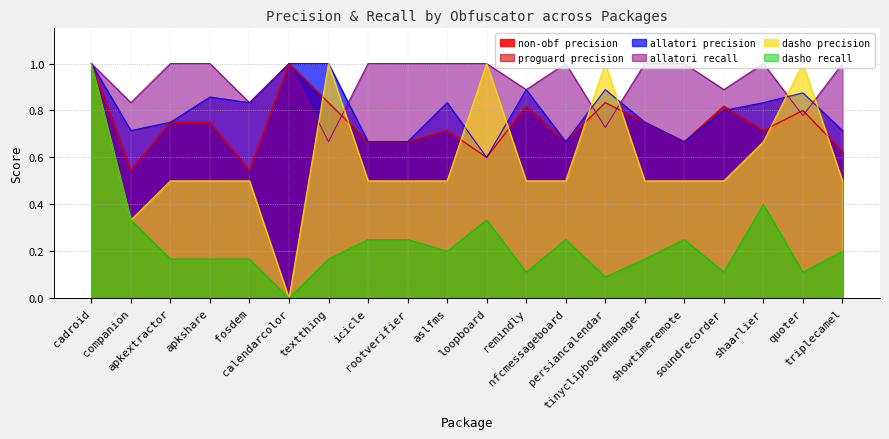

Which series changed the most between cadroid and persiancalendar?

dasho recall